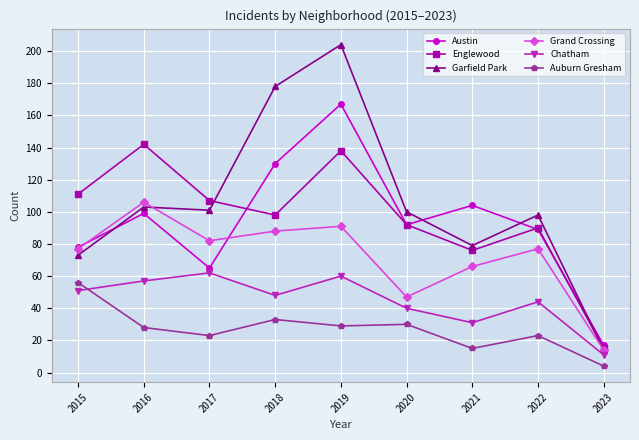

Does the chart display data point markers on the line(s)?

Yes